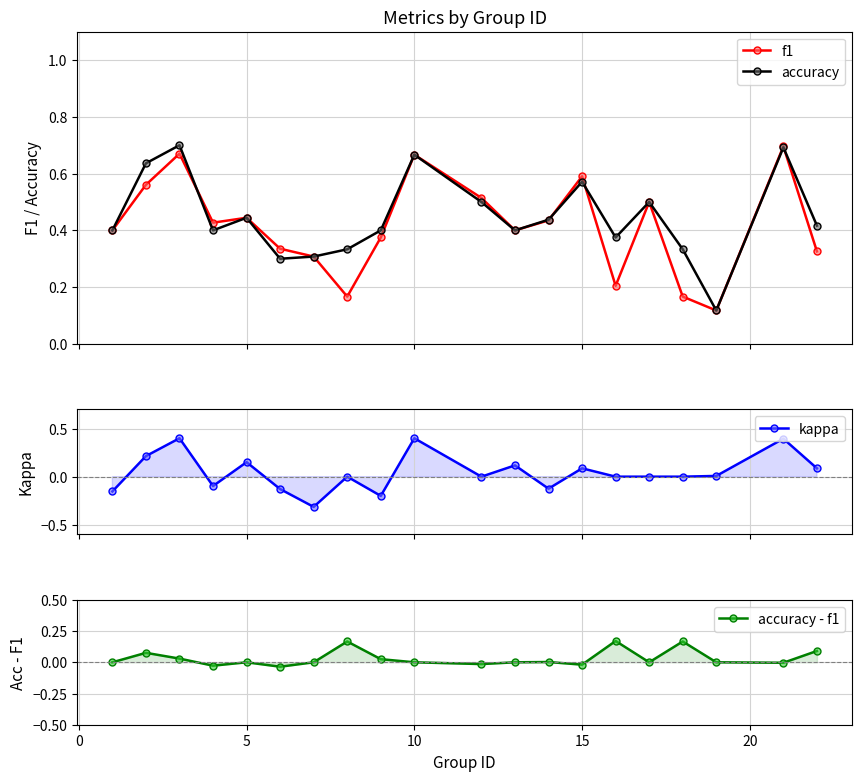

How many f1 values are between 0 and 1?

20